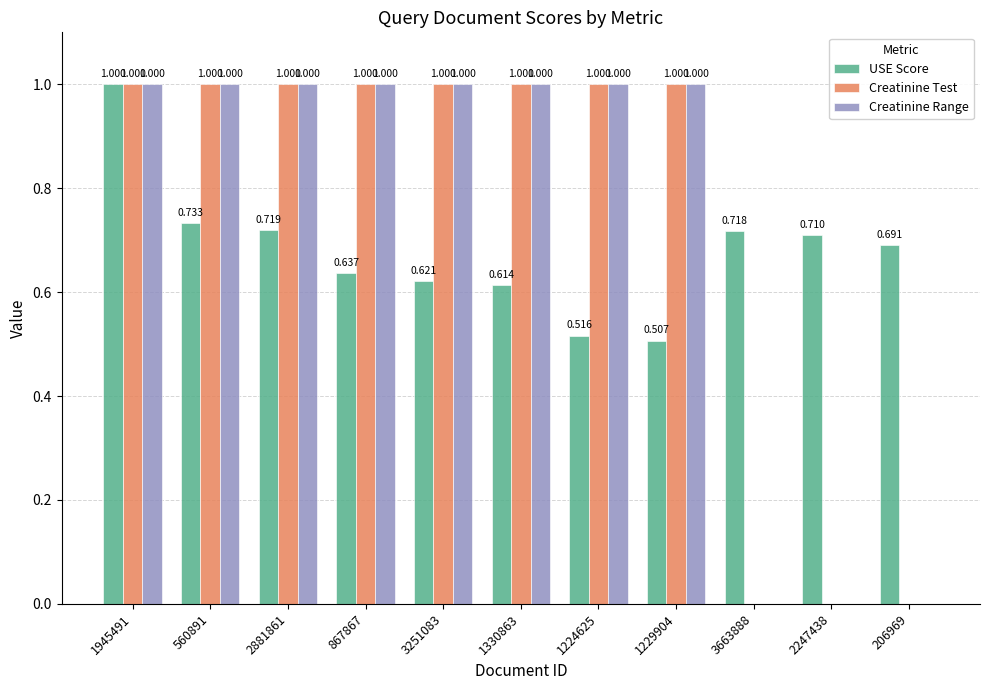

Is the value of USE Score at 2247438 greater than the value of Creatinine Test at 560891?

No